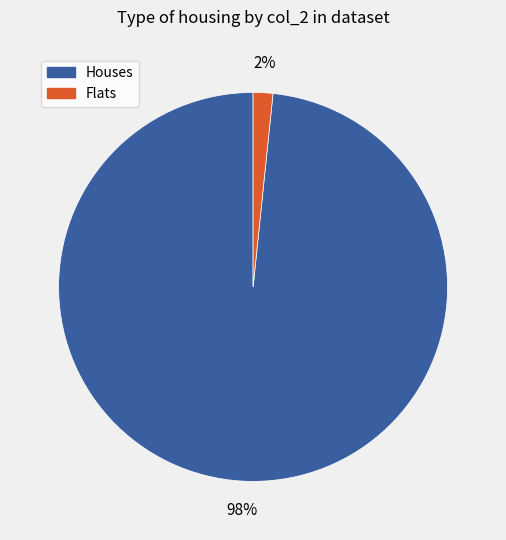

Does any single category account for the majority?

Yes